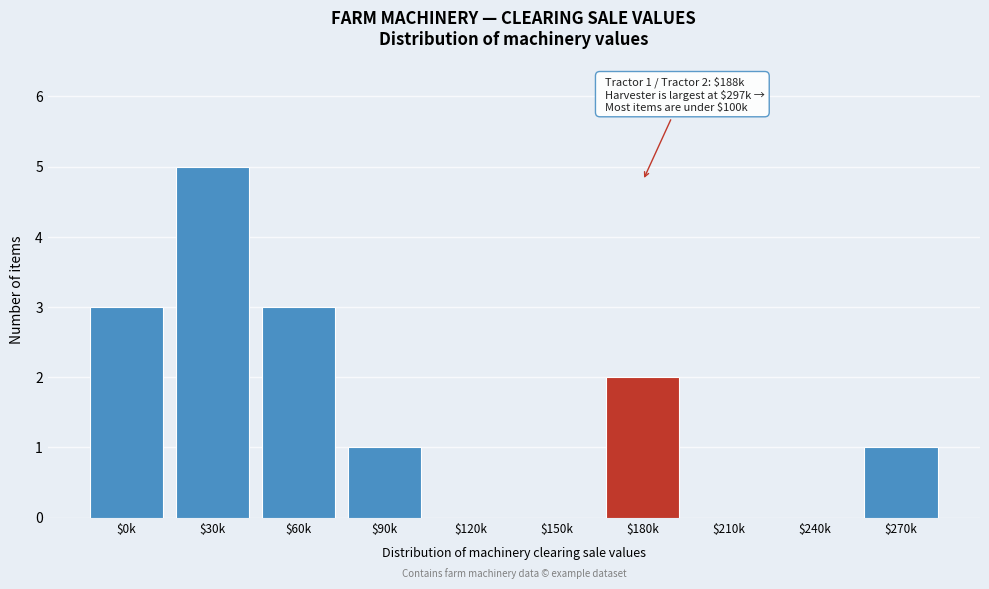

True or false: the data shows 5 at $30k.

True